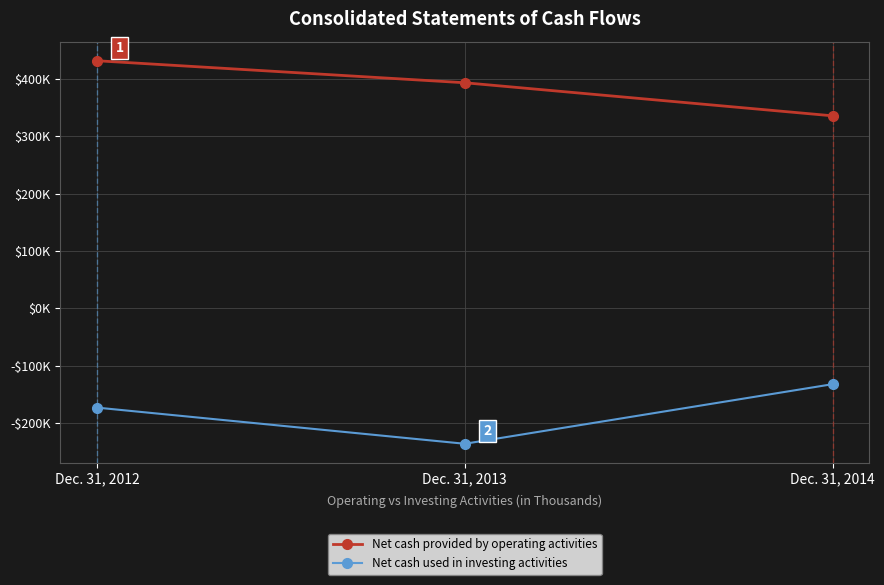

List the series in order of their peak value, highest first.

Net cash provided by operating activities, Net cash used in investing activities